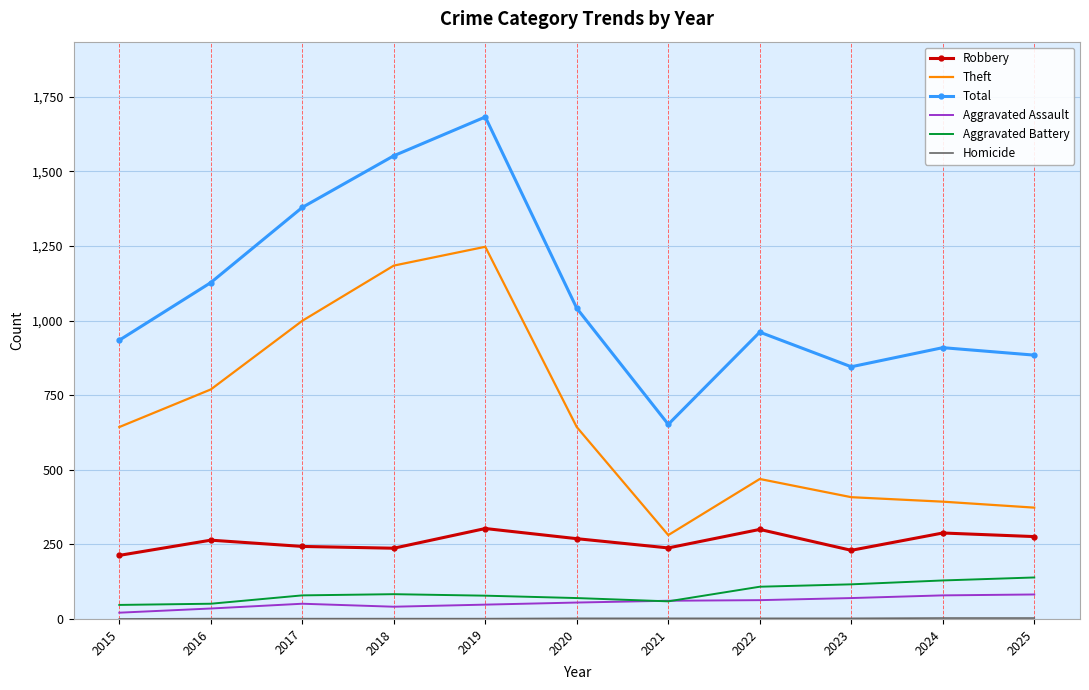

Count the number of categories in the chart.

11